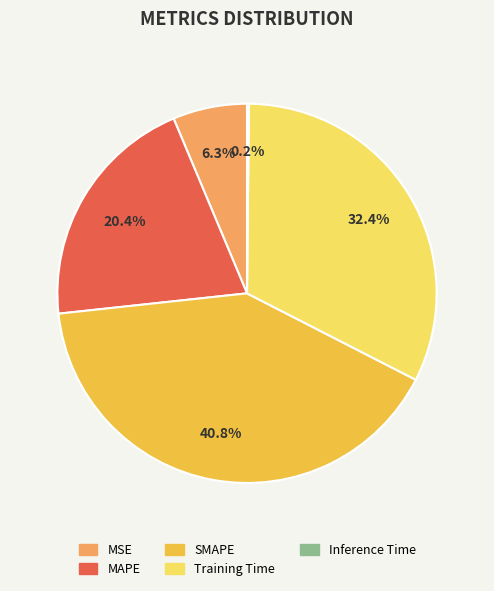

To the nearest percent, what percentage of the pie is MSE?

6%